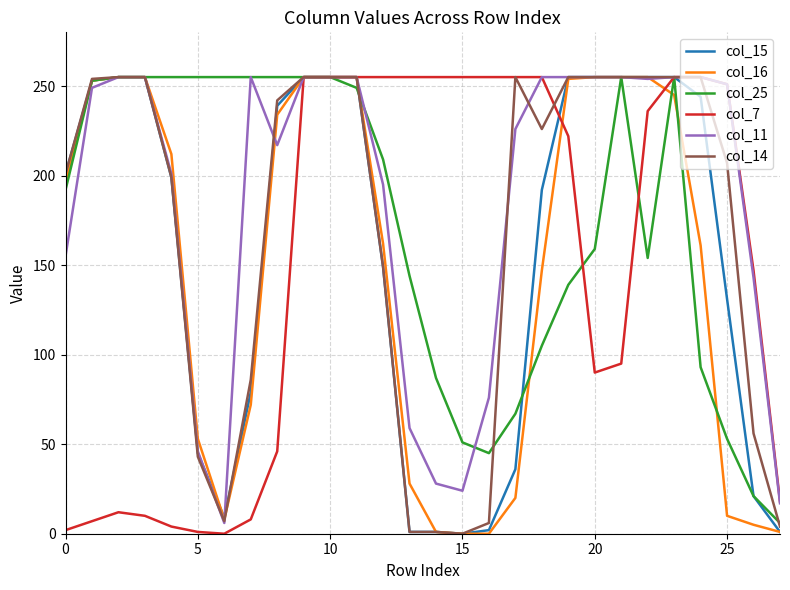

What is the greatest value displayed?

255